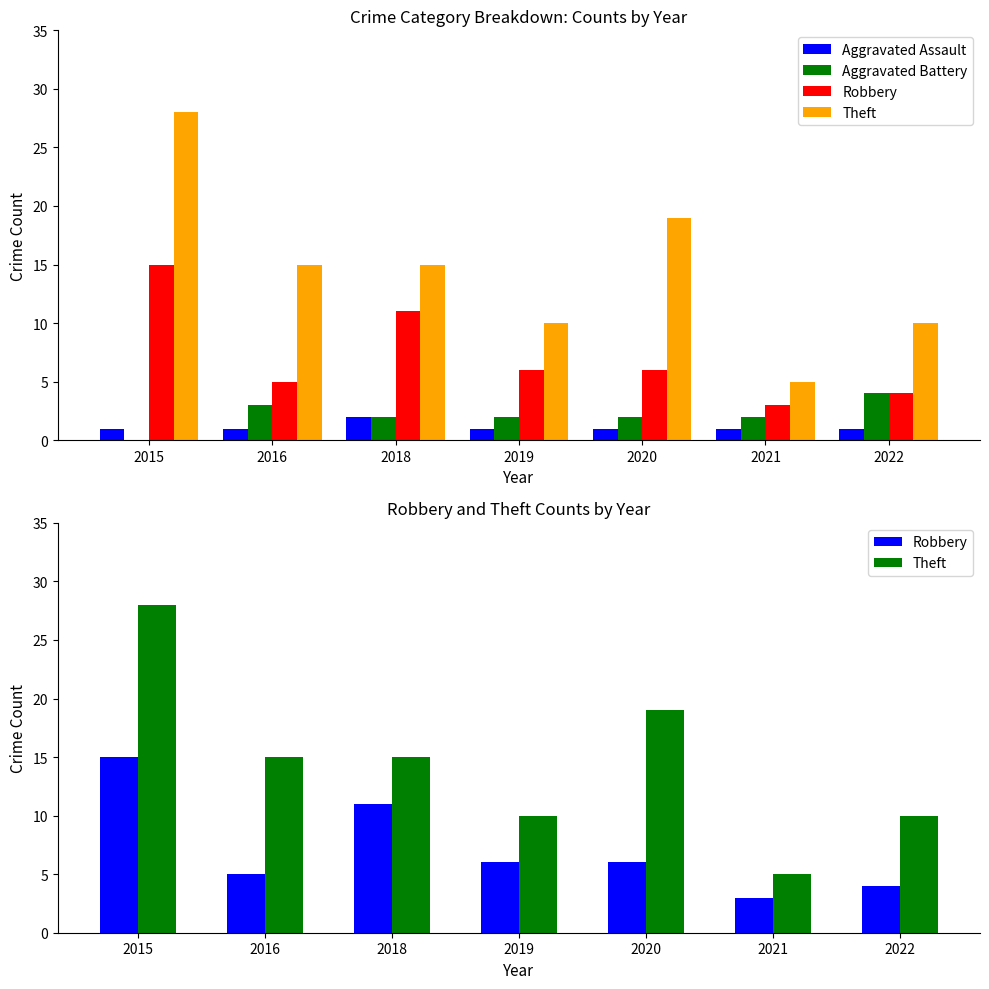

Which label corresponds to the largest value in the chart?

2015